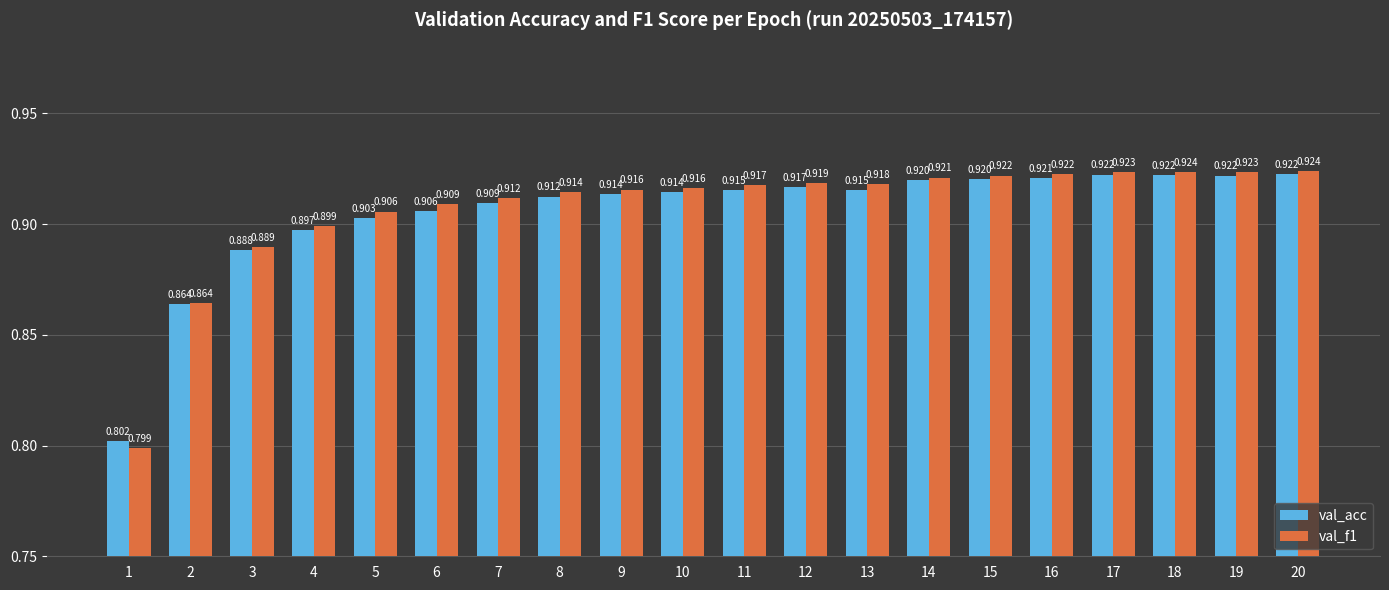

Which category has the lowest value across all series?

1